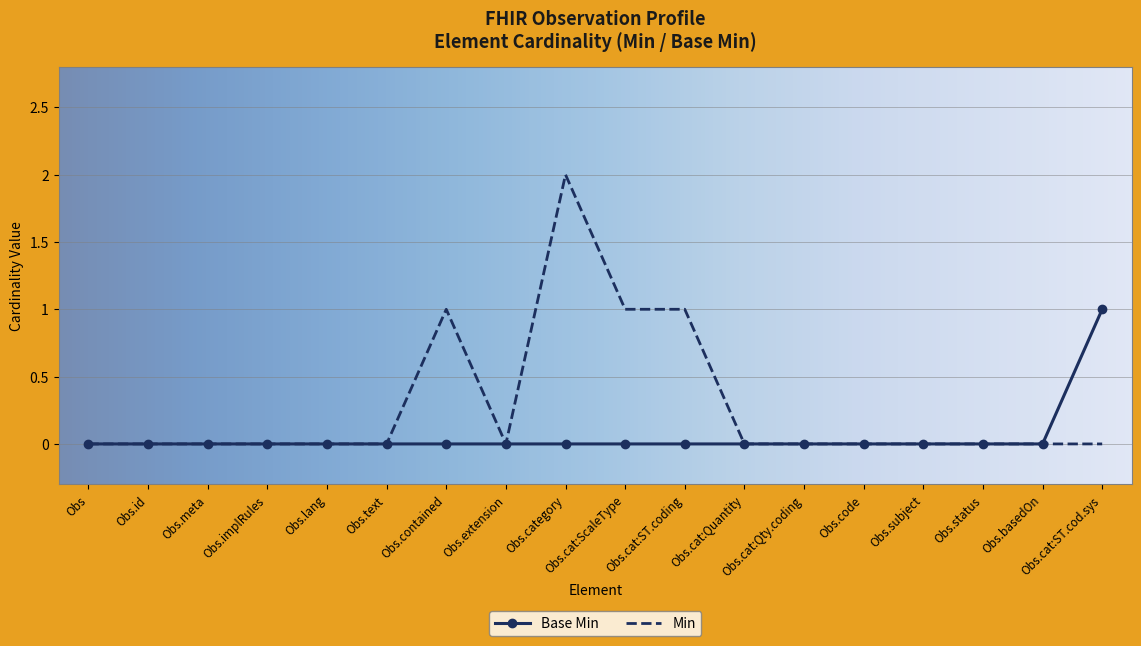

Which category has the highest value in the Min series?

Obs.category